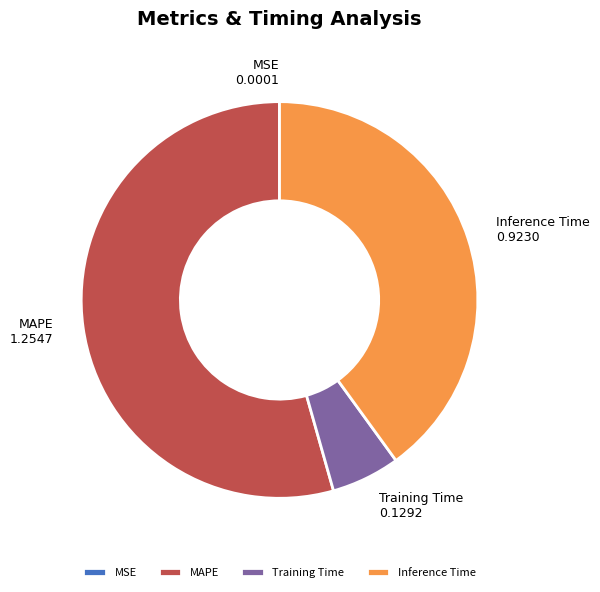

Is there any slice that represents more than half of the pie?

Yes